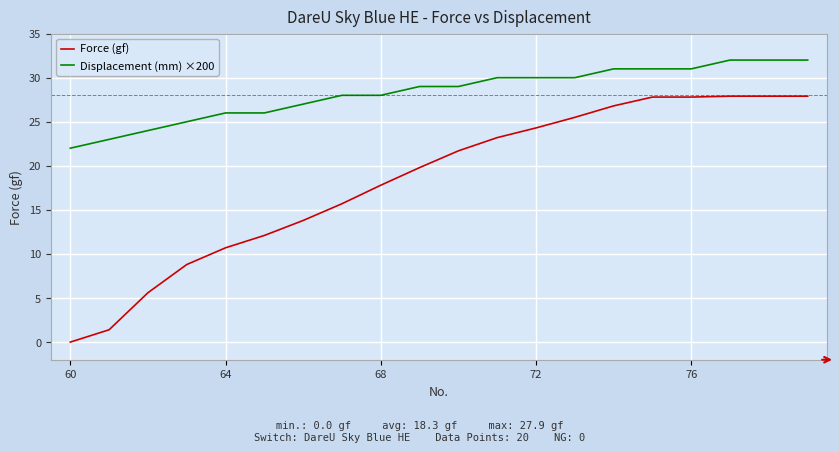

Which series has the largest total across all categories?

Displacement (mm) ×200